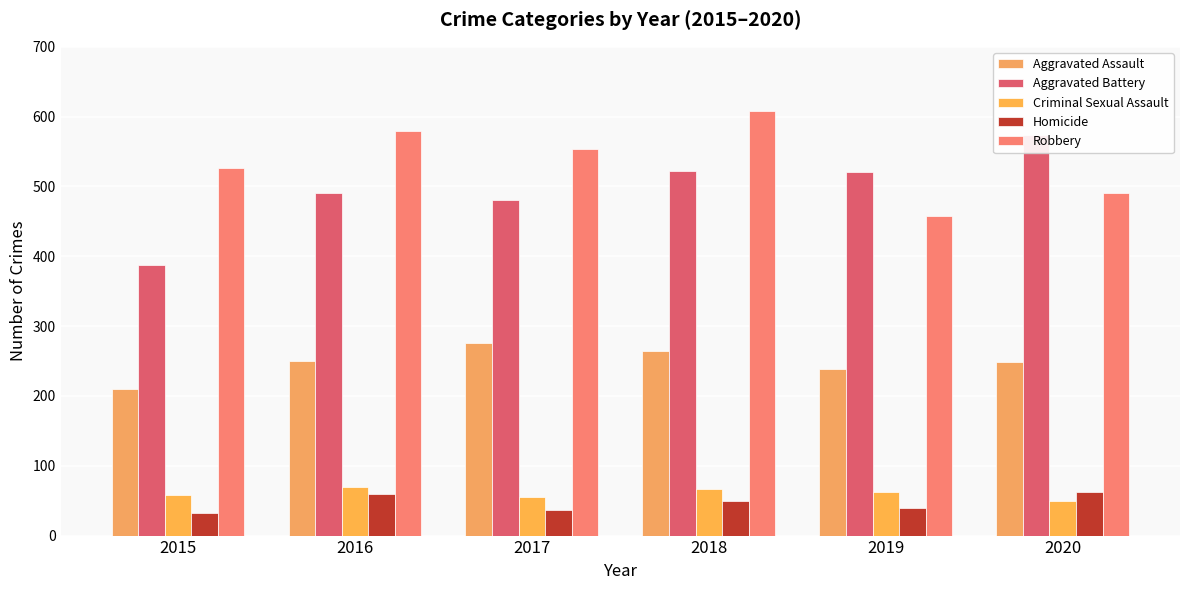

How many Criminal Sexual Assault values are between 55 and 66?

4